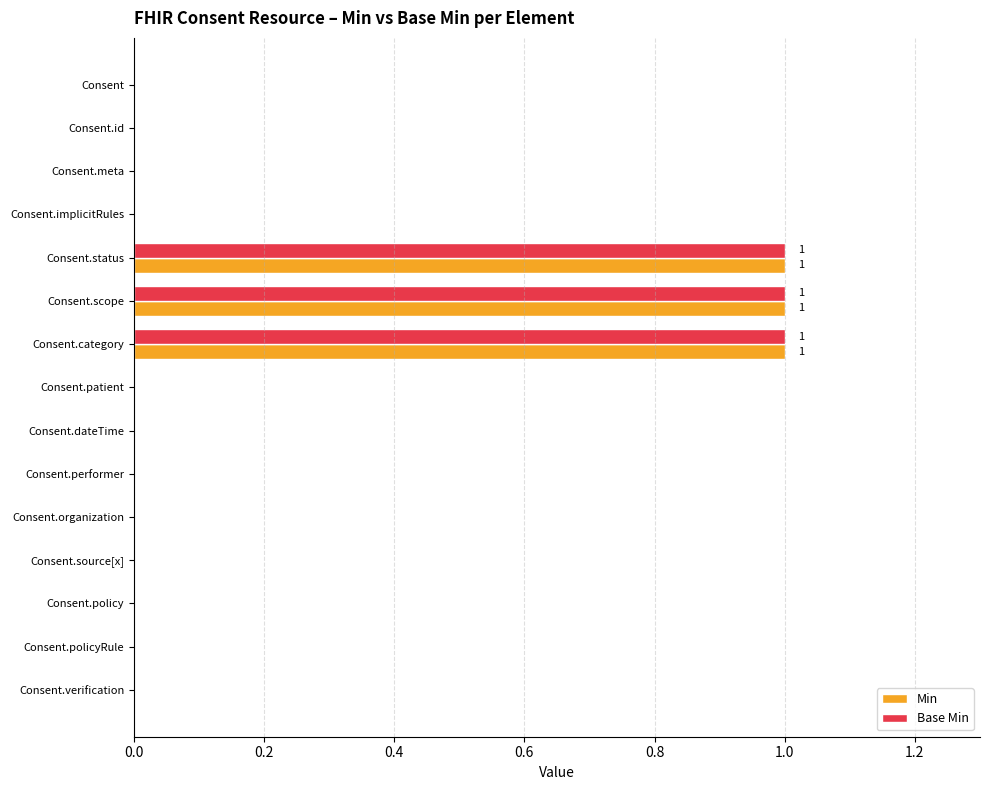

What is the sum of all Min values?

3